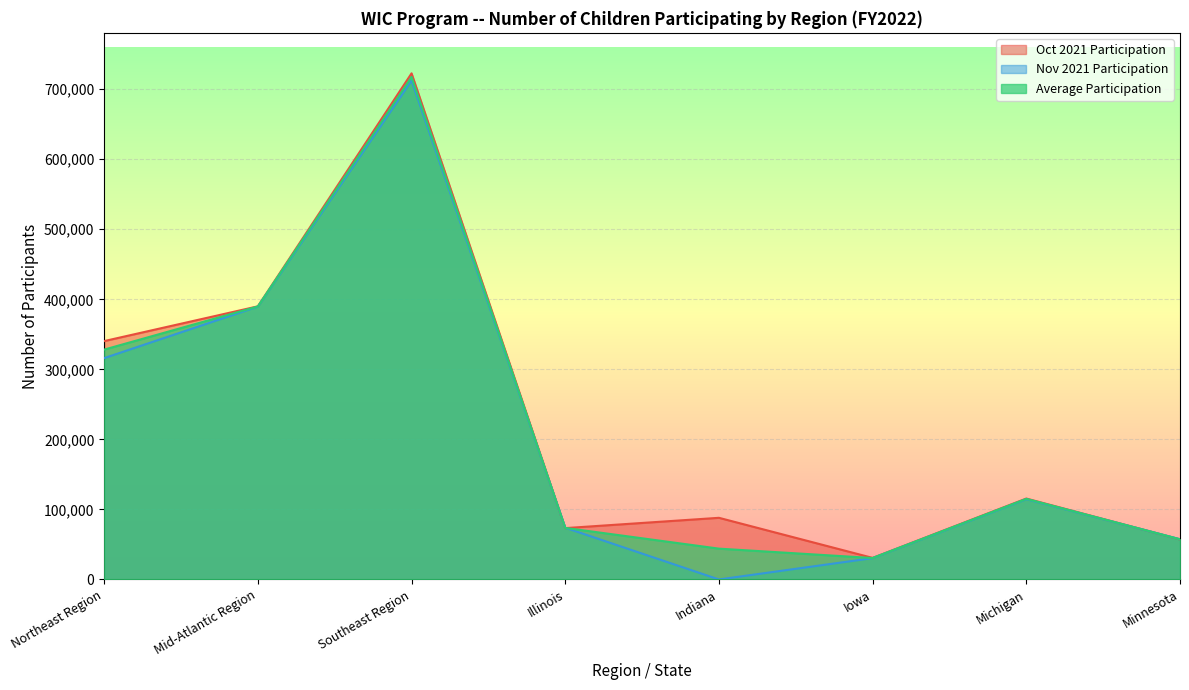

Is the value of Oct 2021 Participation at Mid-Atlantic Region greater than the value of Average Participation at Mid-Atlantic Region?

Yes